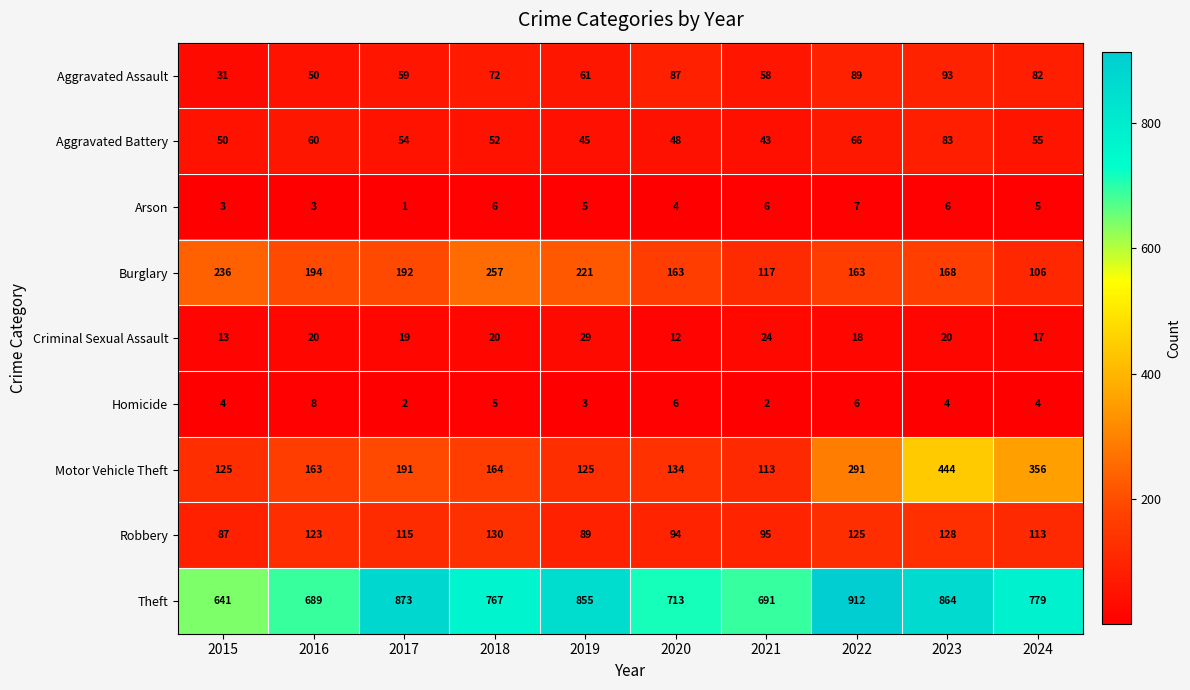

The Aggravated Battery series shows 48 at 2020. True or false?

True